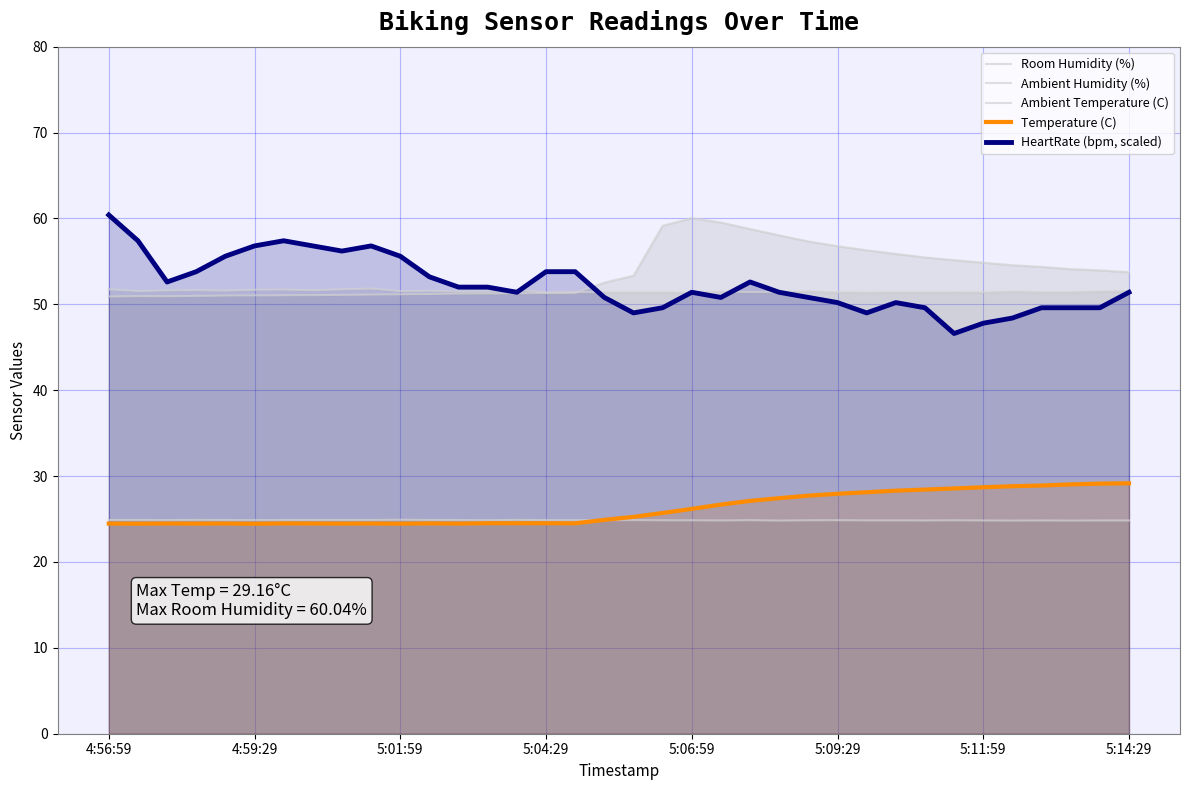

Reading right to left, what are all the values shown in this chart?

Room Humidity (%): 53.7	54.0	54.1	54.4	54.5	54.9	55.1	55.5	55.9	56.3	56.8	57.3	58.0	58.8	59.5	60.0	59.1	53.3	52.5	51.3	51.3	51.3	51.3	51.2	51.2	51.2	51.1	51.1	51.1	51.0	51.0	51.0	51.0	50.9	51.0	50.9
Ambient Humidity (%): 51.5	51.5	51.4	51.4	51.5	51.4	51.4	51.4	51.4	51.4	51.4	51.5	51.4	51.4	51.5	51.4	51.4	51.4	51.4	51.4	51.4	51.7	51.5	51.5	51.6	51.5	51.8	51.7	51.6	51.7	51.7	51.6	51.6	51.6	51.5	51.7
Ambient Temperature (C): 24.8	24.8	24.8	24.8	24.8	24.8	24.9	24.8	24.8	24.8	24.9	24.9	24.8	24.9	24.8	24.9	24.9	24.9	24.9	24.9	24.9	24.9	24.9	24.9	24.9	24.9	24.9	24.9	24.9	24.9	24.9	24.9	24.9	24.9	24.9	24.9
Temperature (C): 29.2	29.1	29.0	28.9	28.8	28.7	28.6	28.4	28.3	28.1	27.9	27.7	27.4	27.1	26.7	26.2	25.7	25.2	24.9	24.5	24.5	24.5	24.5	24.5	24.5	24.5	24.5	24.5	24.5	24.5	24.4	24.5	24.5	24.5	24.5	24.5
HeartRate (bpm, scaled): 51.4	49.6	49.6	49.6	48.4	47.8	46.6	49.6	50.2	49.0	50.2	50.8	51.4	52.6	50.8	51.4	49.6	49.0	50.8	53.8	53.8	51.4	52.0	52.0	53.2	55.6	56.8	56.2	56.8	57.4	56.8	55.6	53.8	52.6	57.4	60.4